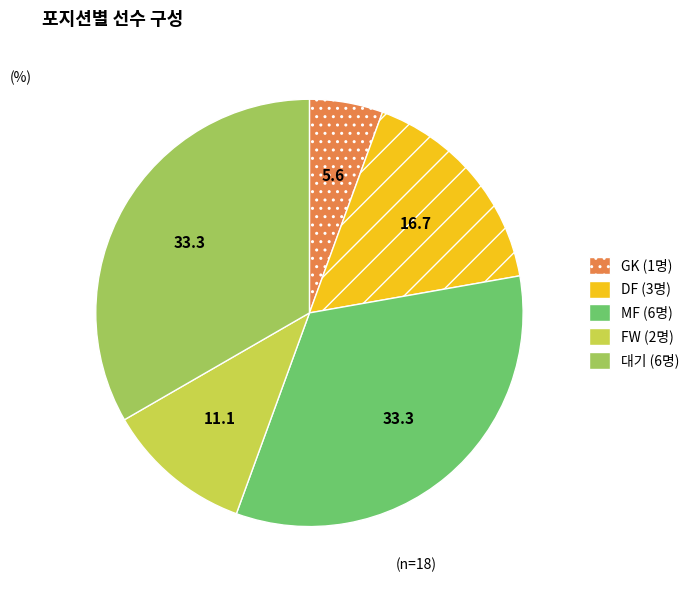

Is it true that DF is 17% of the pie?

True